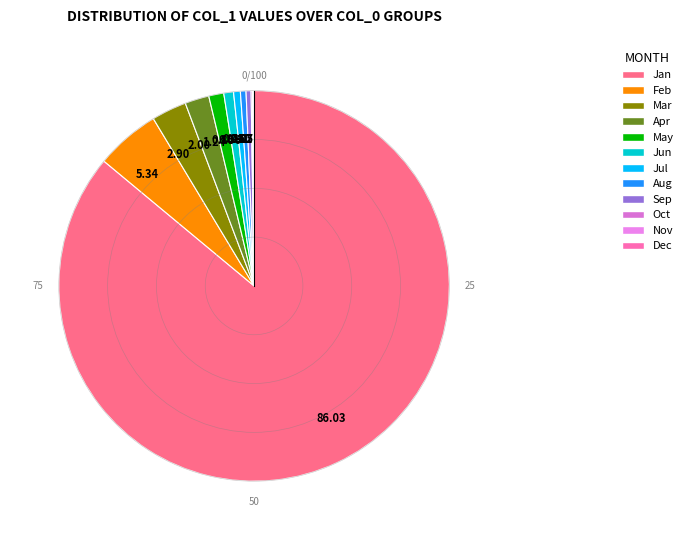

Is there a majority slice in this chart?

Yes